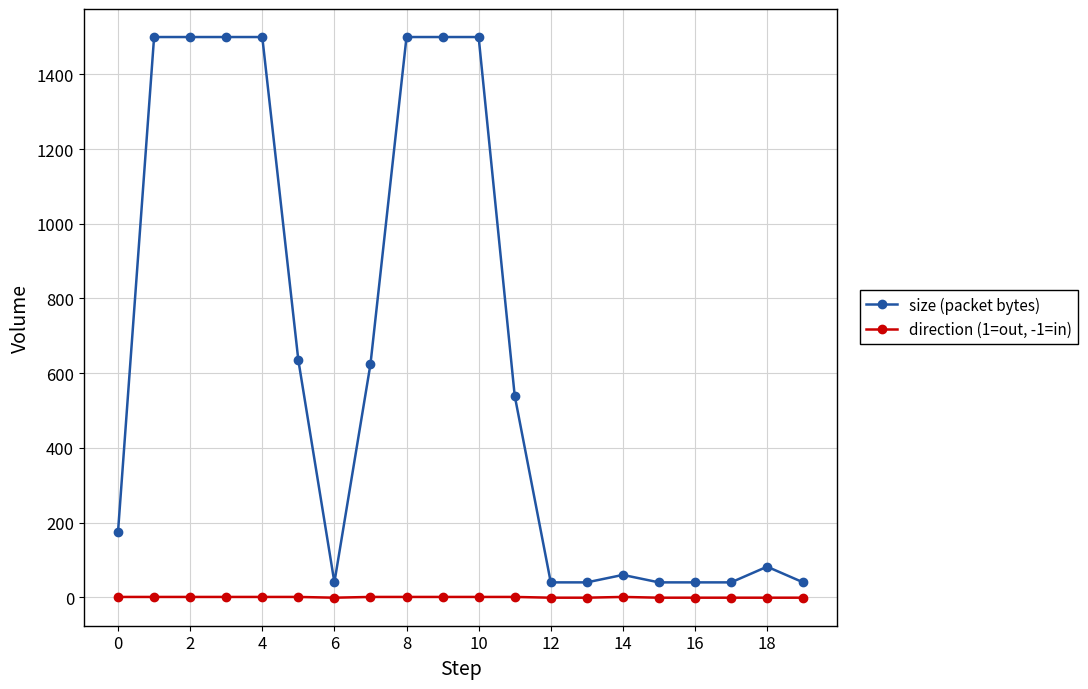

Which series has the widest spread of values?

size (packet bytes)